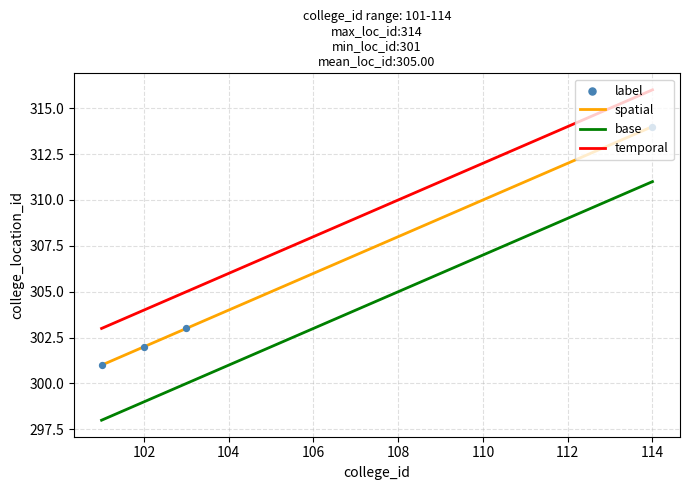

Which series has the largest total across all categories?

temporal